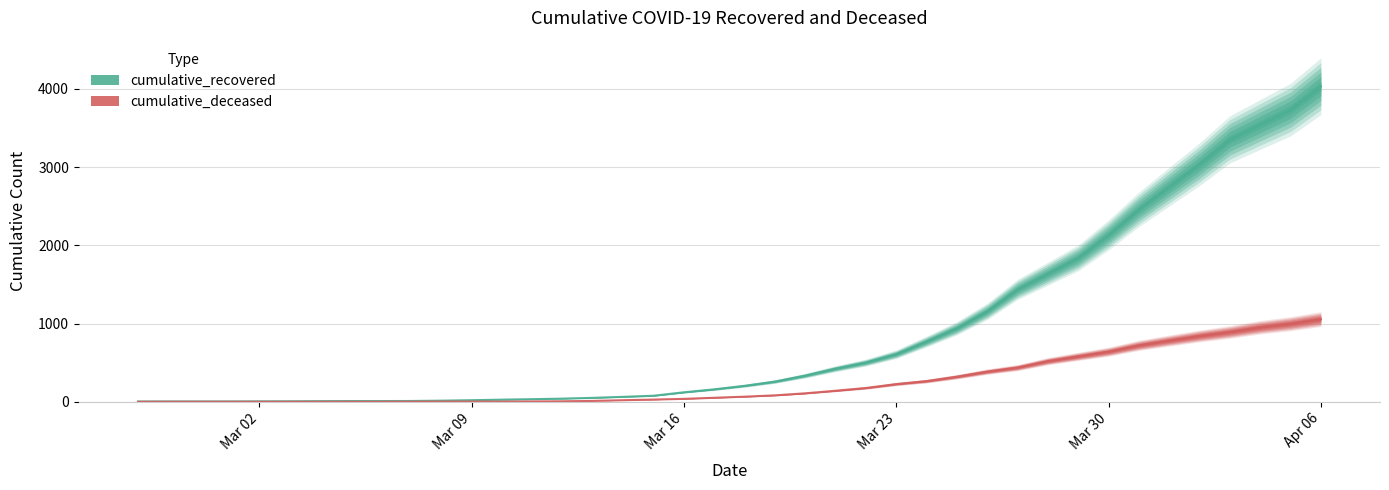

What is the spread (max minus min) of values at 2020-02-27?

3